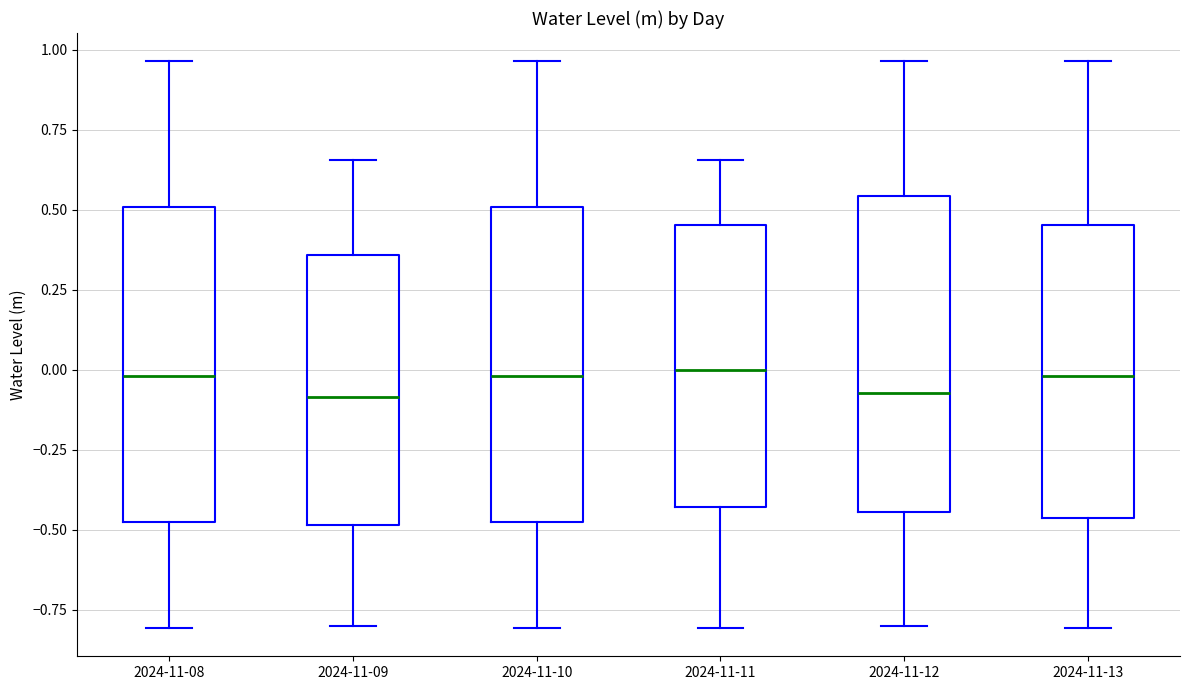

Where is the lower edge of the box for 2024-11-09 on the y-axis? The values are not printed on the chart, so give them approximately, as read against the axis.

-0.50